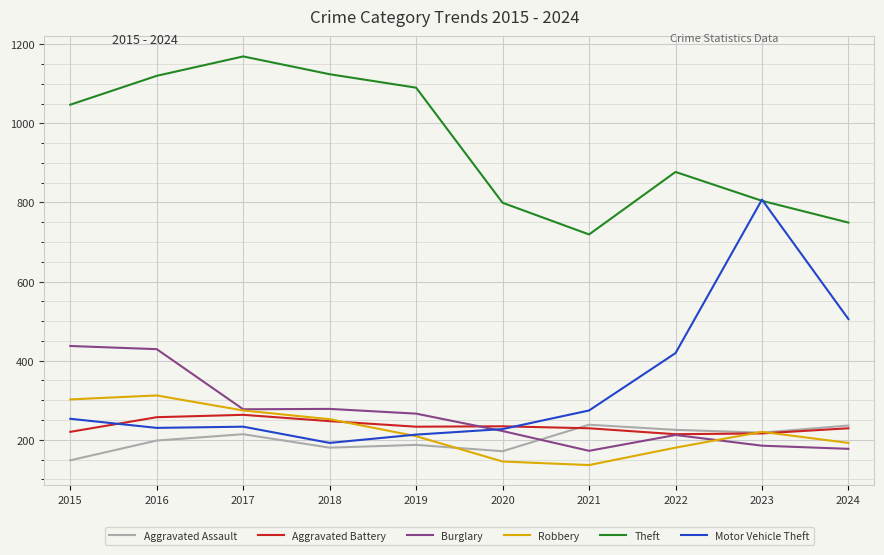

The value of Burglary at 2015 is 437. True or false?

True